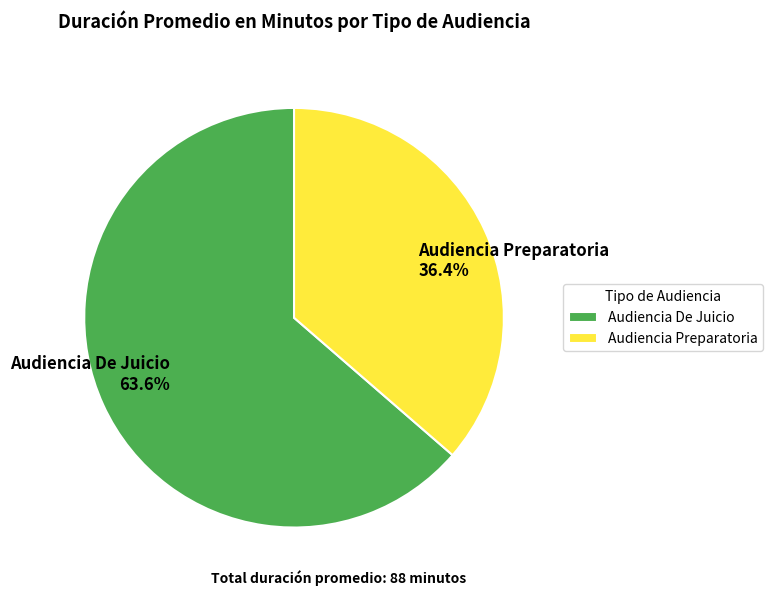

Rank the categories by value from highest to lowest.

Audiencia De Juicio, Audiencia Preparatoria